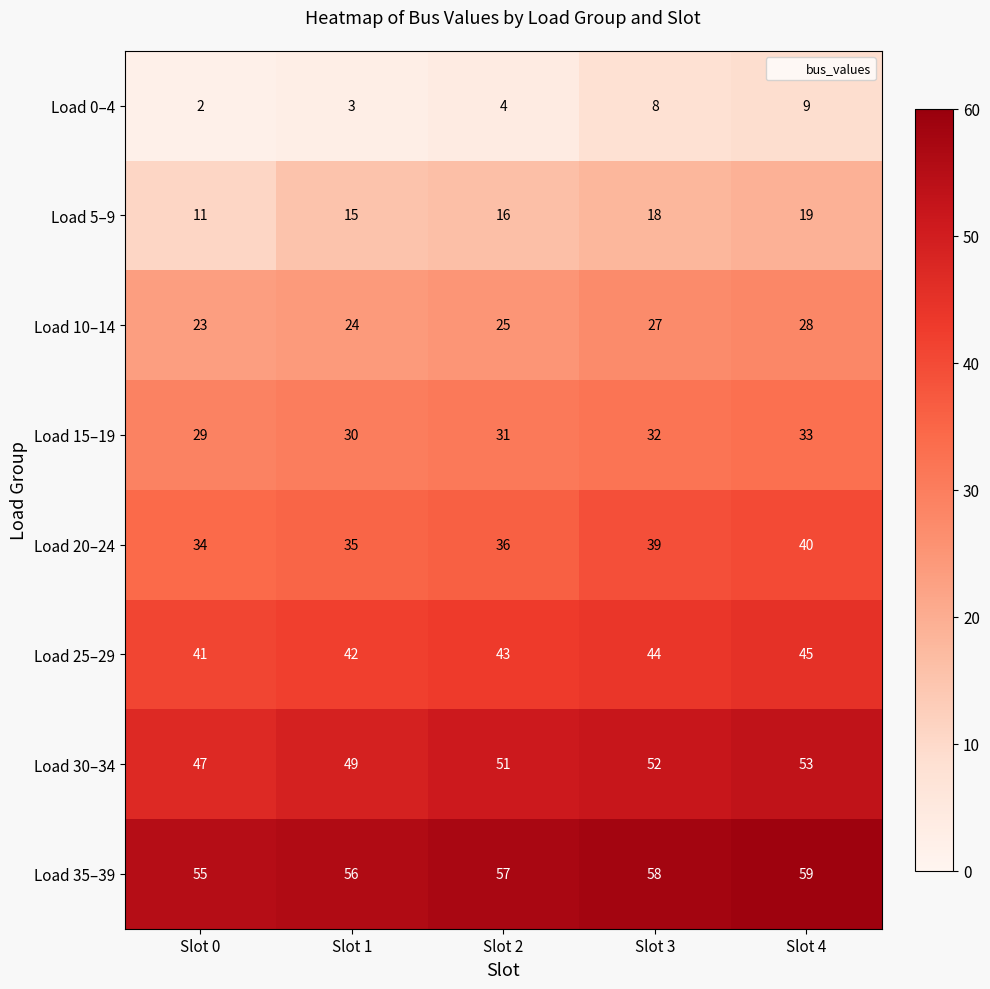

Which category has the lowest value across all series?

Slot 0